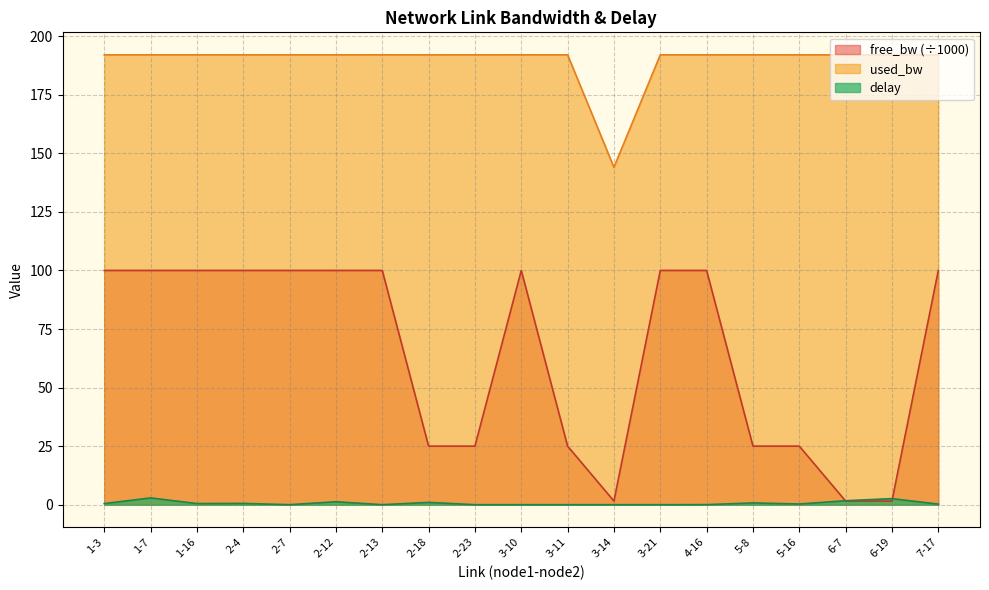

What is the sum of the free_bw values at 1-7 and 6-7?

101.5